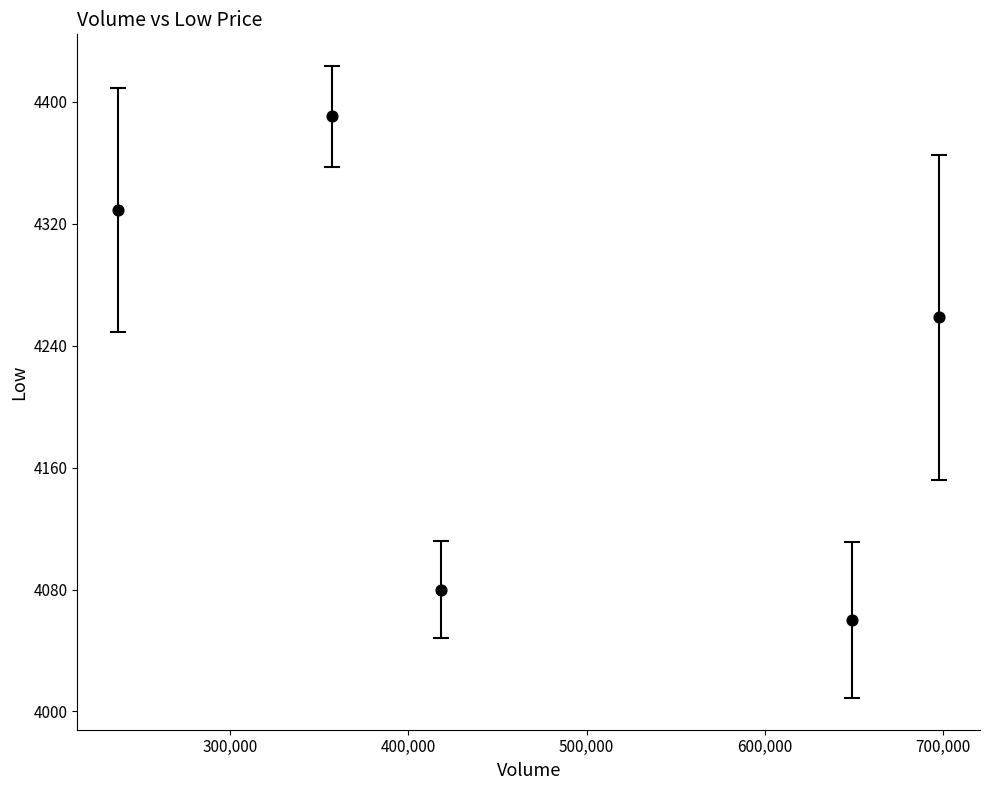

What is the range of Y values (max minus min)?

330.6